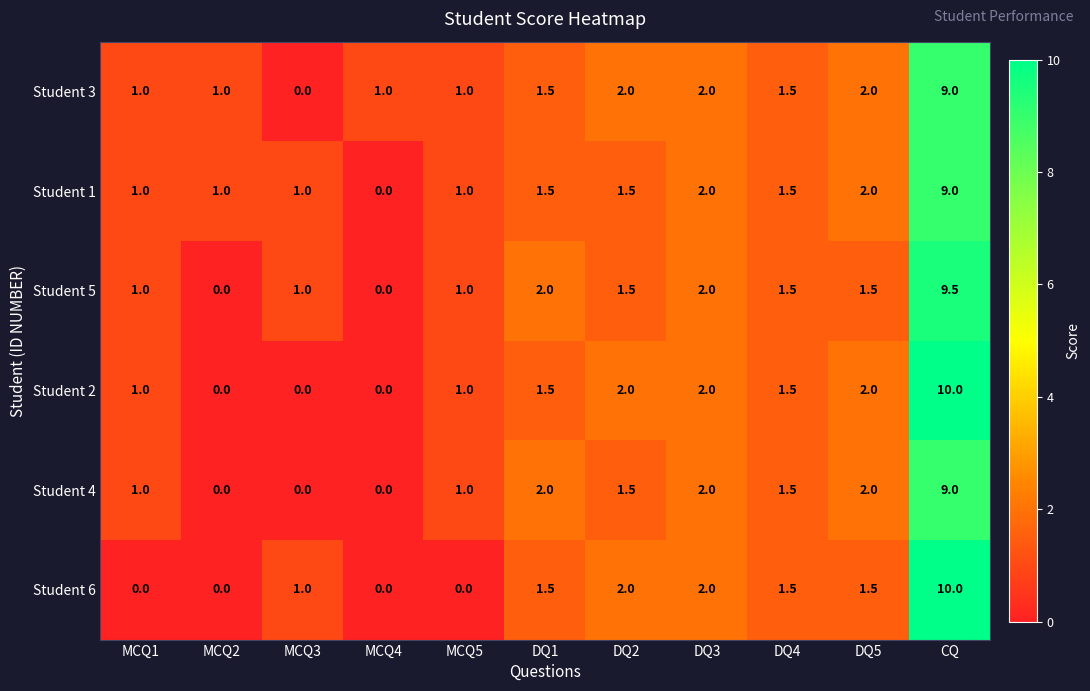

At which category does the chart reach its peak across all series?

CQ